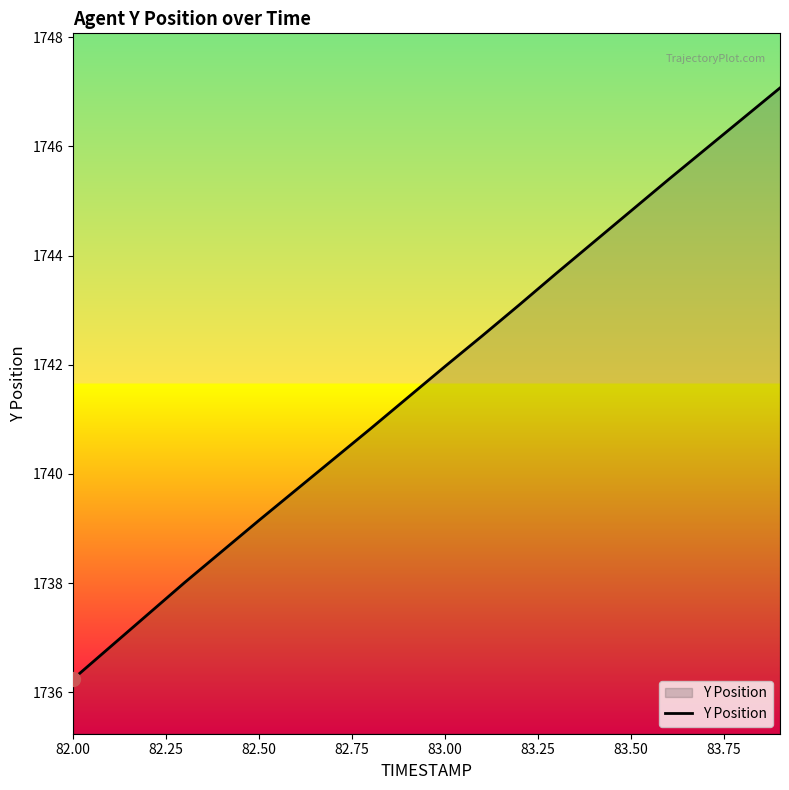

How many lines are shown in the chart?

1